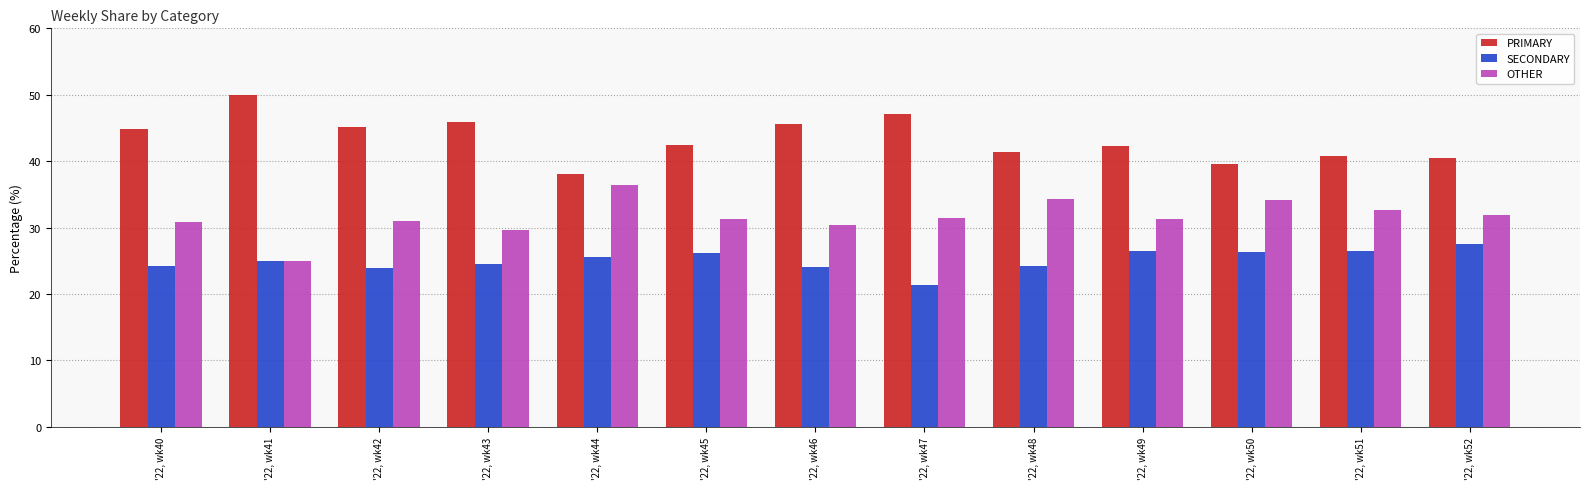

Rank the categories by SECONDARY value from lowest to highest.

'22, wk47, '22, wk42, '22, wk46, '22, wk40, '22, wk48, '22, wk43, '22, wk41, '22, wk44, '22, wk45, '22, wk50, '22, wk49, '22, wk51, '22, wk52